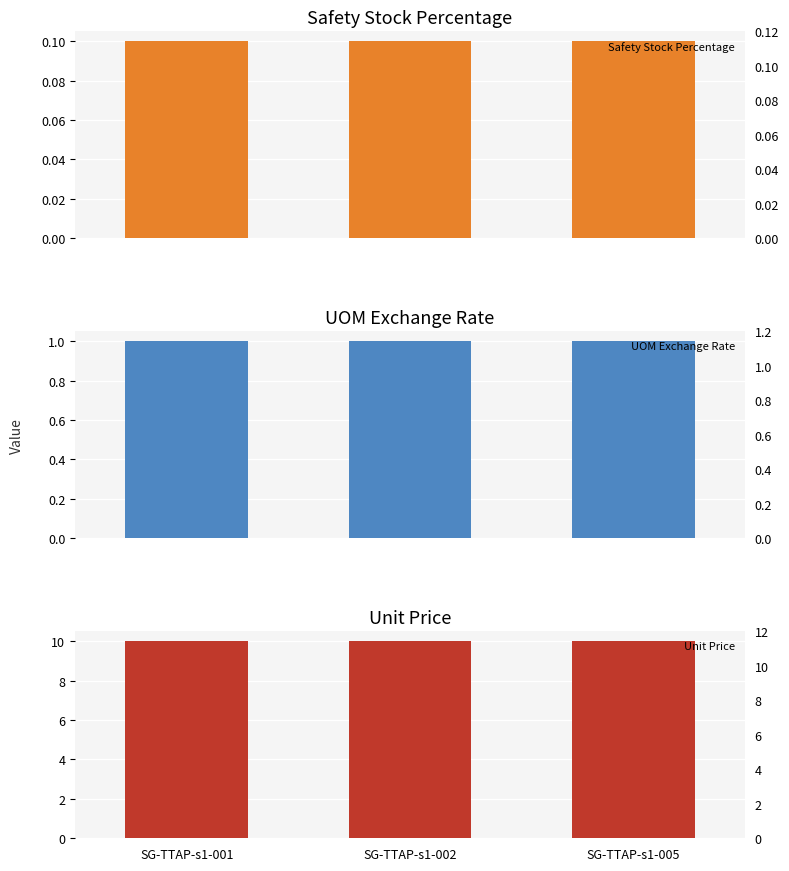

At which category is the sum across all series the highest?

SG-TTAP-s1-001